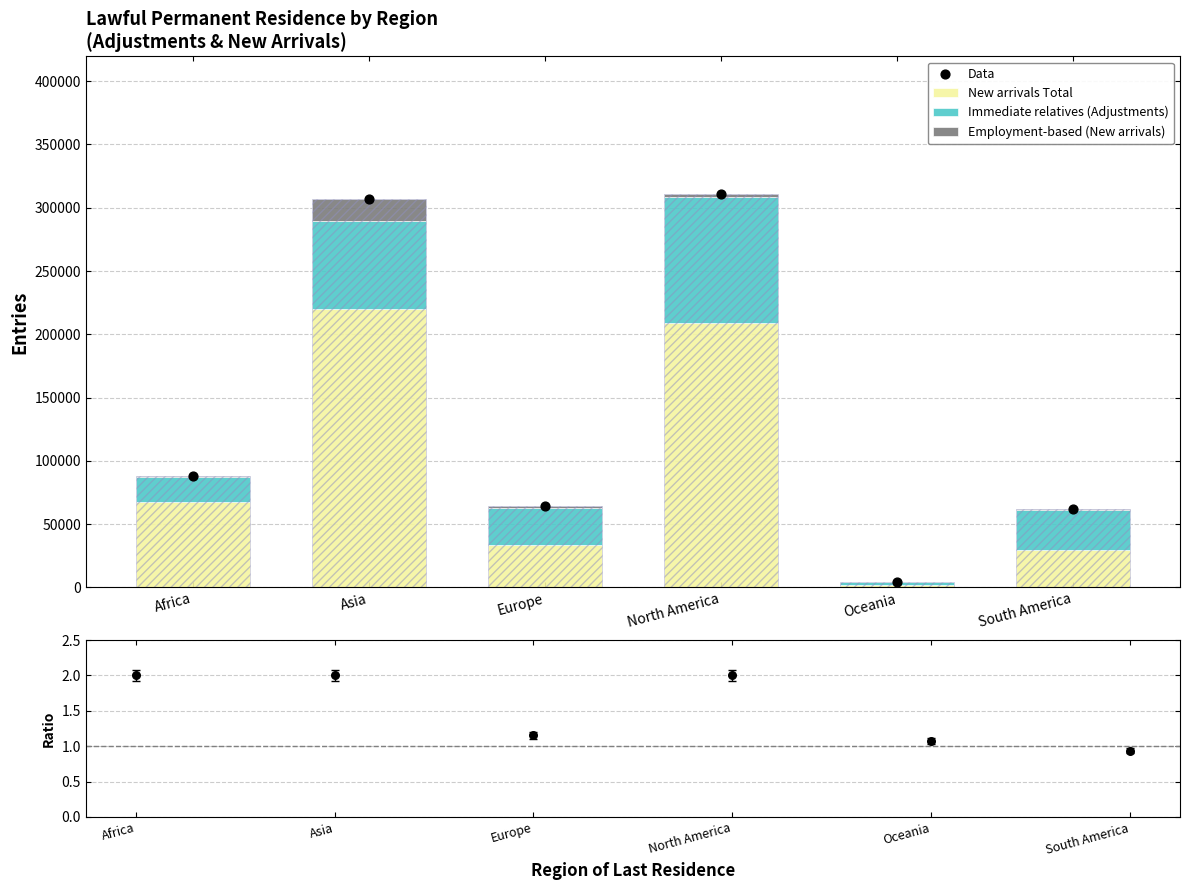

Which series reaches the maximum Y coordinate?

Data